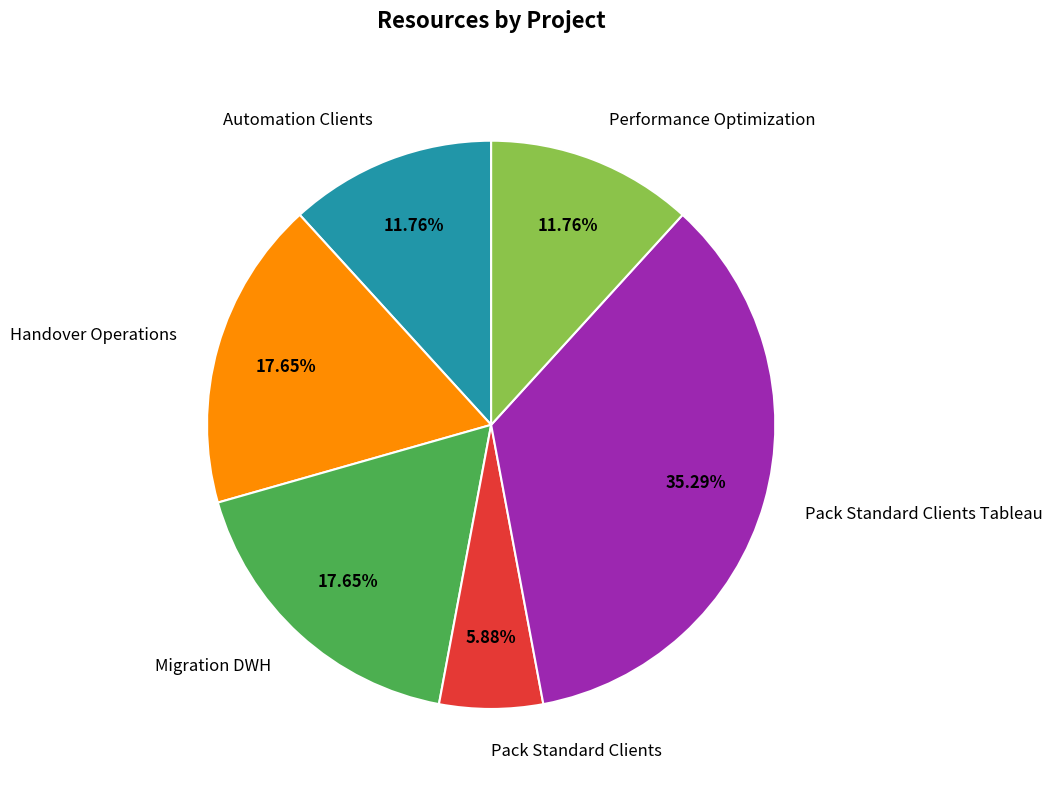

Which slice is the largest?

Pack Standard Clients Tableau